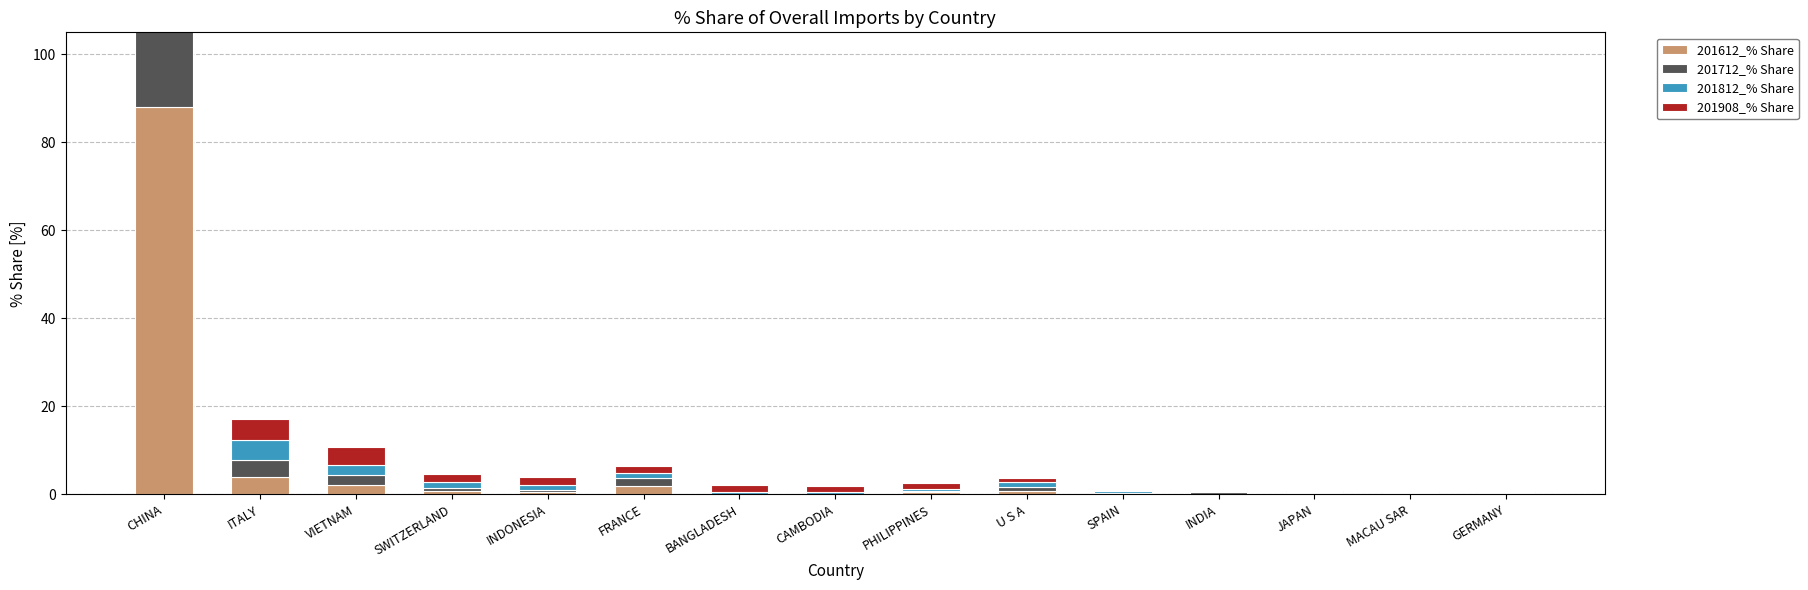

At how many categories does at least one series exceed 60?

1